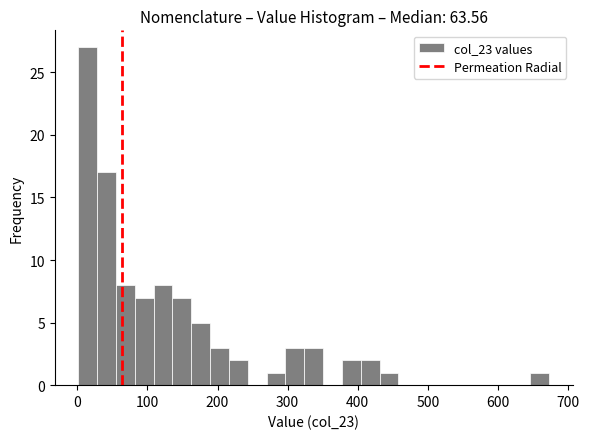

Around what value on the x-axis is the tallest bar? Give the approximate position of its centre, as read against the axis.

10